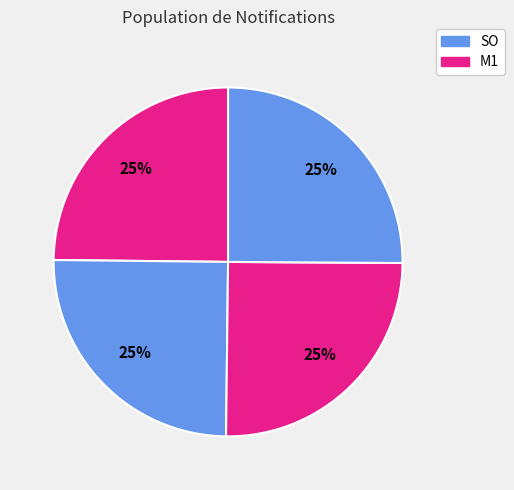

Is there a majority slice in this chart?

No